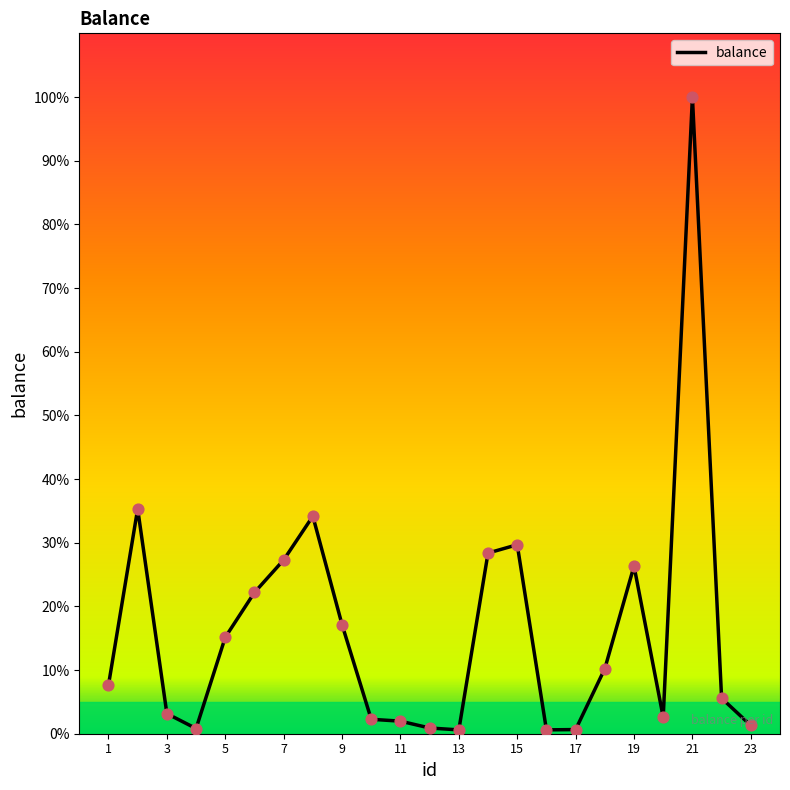

What is the difference between the maximum and minimum values?

99.4